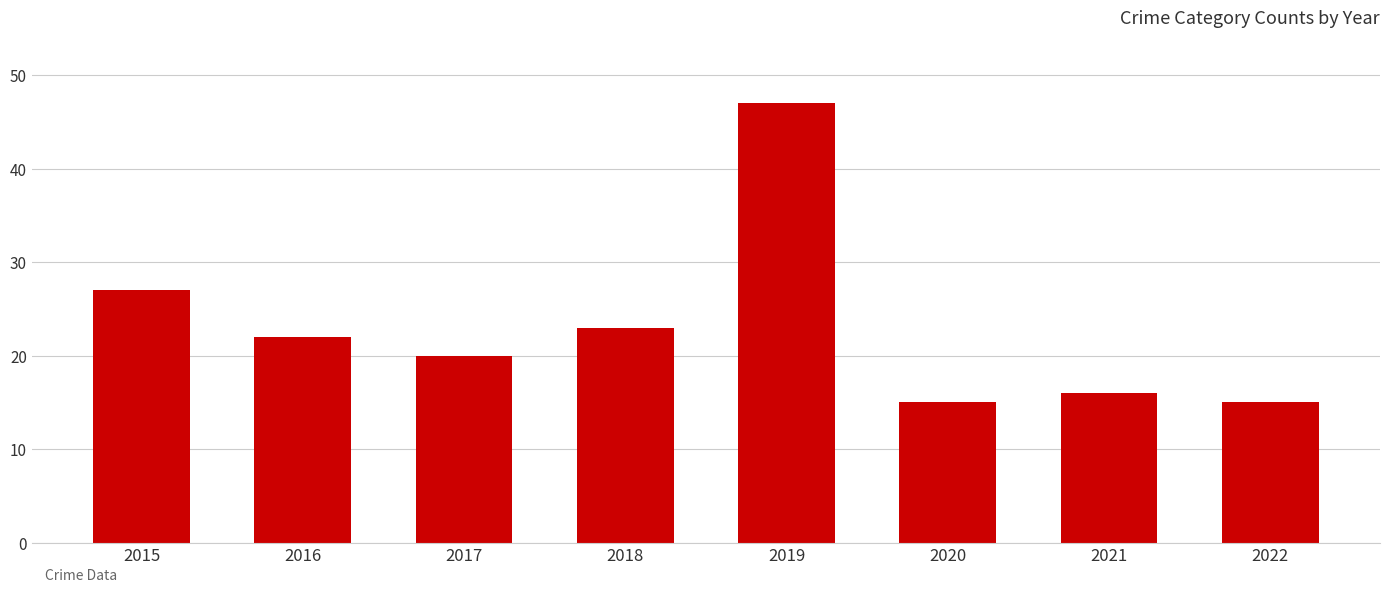

Are the bars horizontal?

No